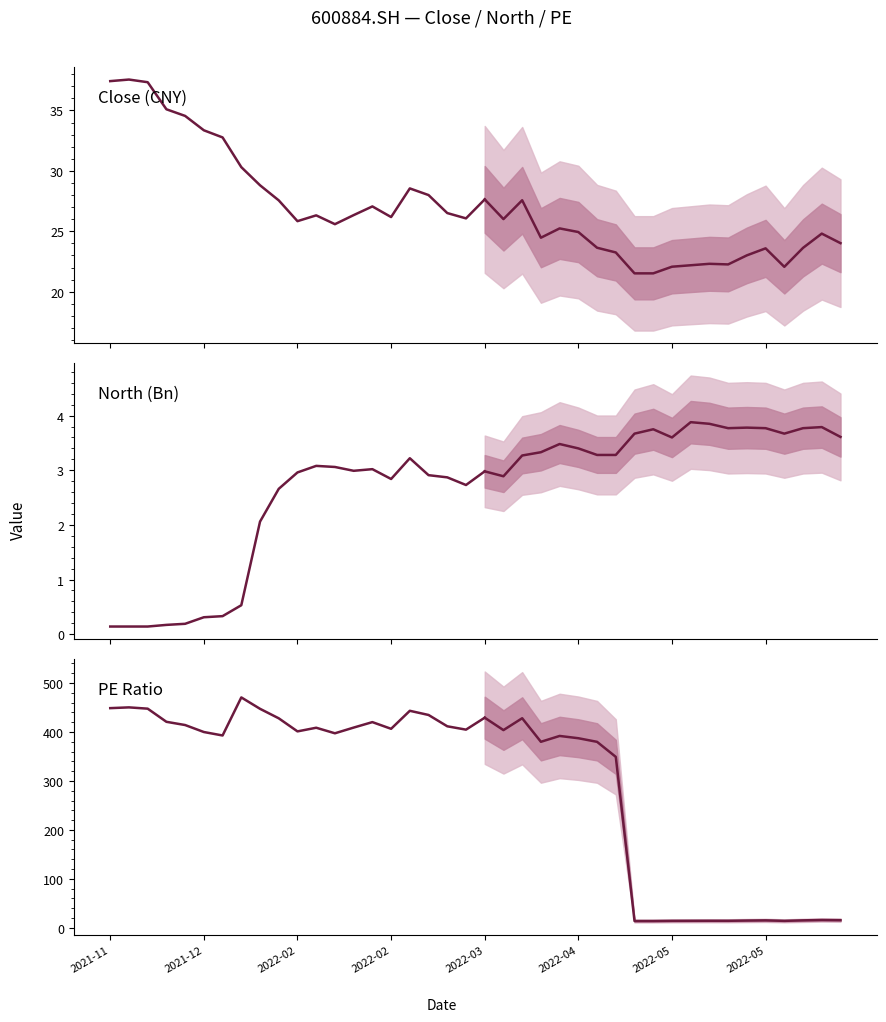

Reading left to right, list all the values displayed in this chart.

Close: 37.4	37.6	37.3	35.1	34.5	33.4	32.8	30.3	28.8	27.6	25.8	26.3	25.6	26.3	27.1	26.2	28.6	28.0	26.5	26.1	27.6
North: 0.1	0.1	0.1	0.2	0.2	0.3	0.3	0.5	2.1	2.7	3.0	3.1	3.1	3.0	3.0	2.8	3.2	2.9	2.9	2.7	3.0
PE: 448.7	450.3	447.7	420.8	414.2	399.9	392.9	470.6	447.4	427.9	401.2	408.7	397.4	409.0	420.2	406.5	443.3	434.8	411.6	404.8	429.2